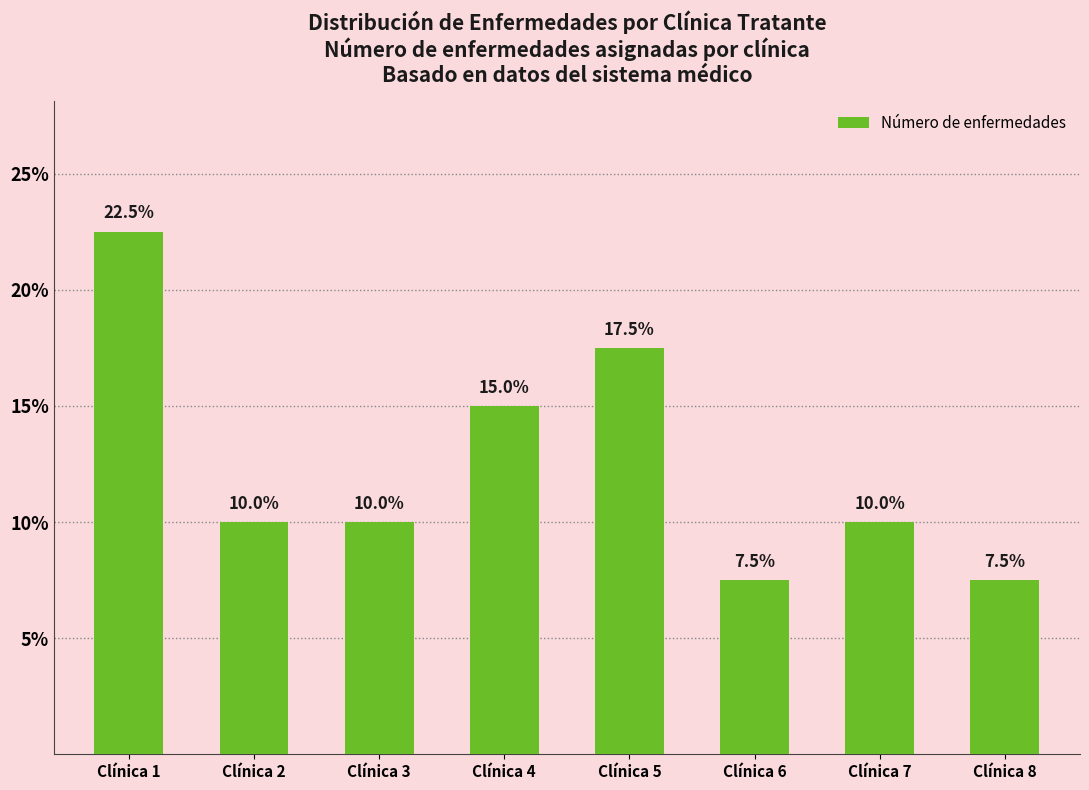

Are the bars horizontal?

No